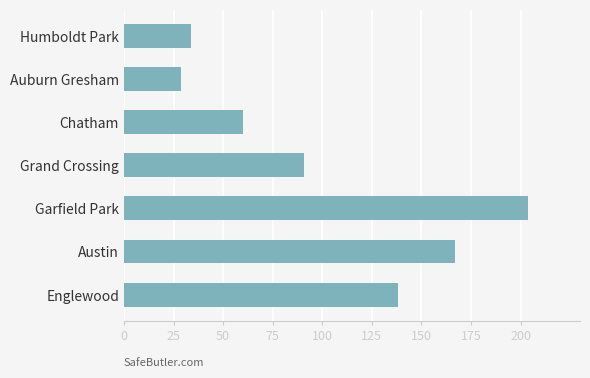

What is the average value?

103